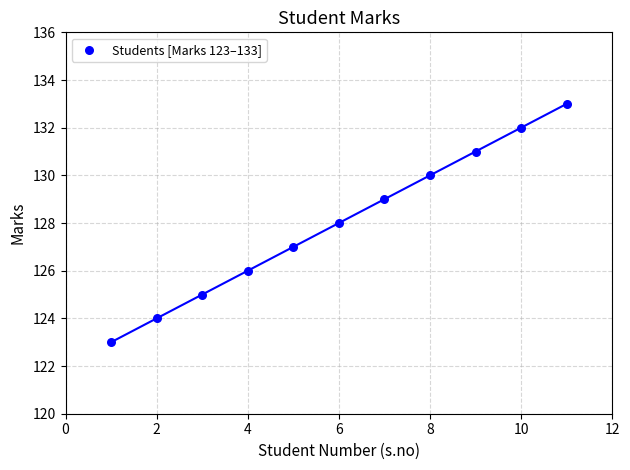

What is the range of X values (max minus min)?

10